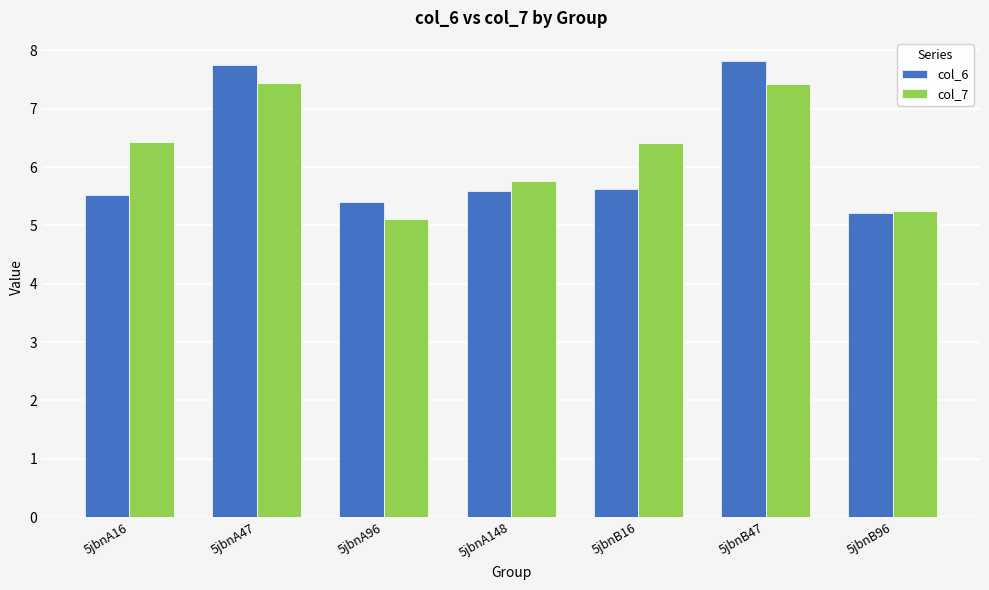

The value of col_7 at 5jbnA148 is 8.6. True or false?

False